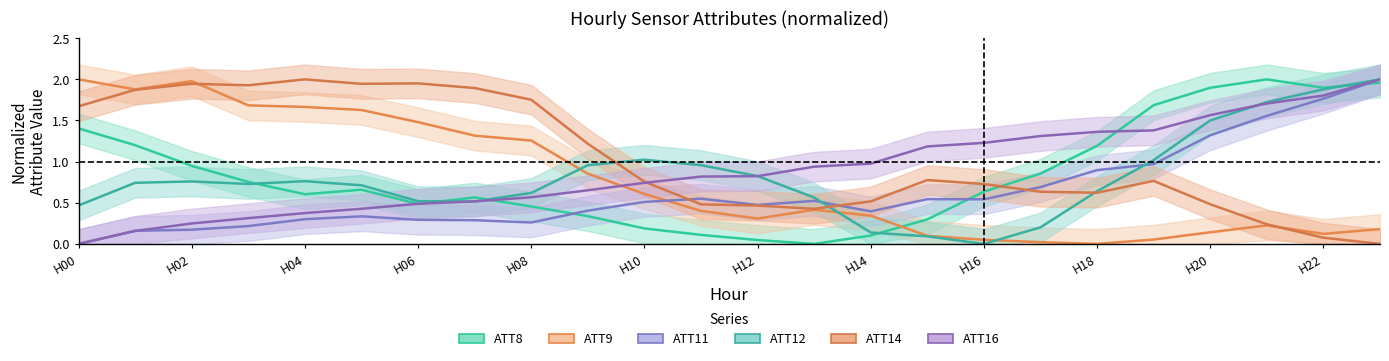

What are all the series names shown in the legend?

ATT8 (center), ATT9 (center), ATT11 (center), ATT12 (center), ATT14 (center), ATT16 (center)